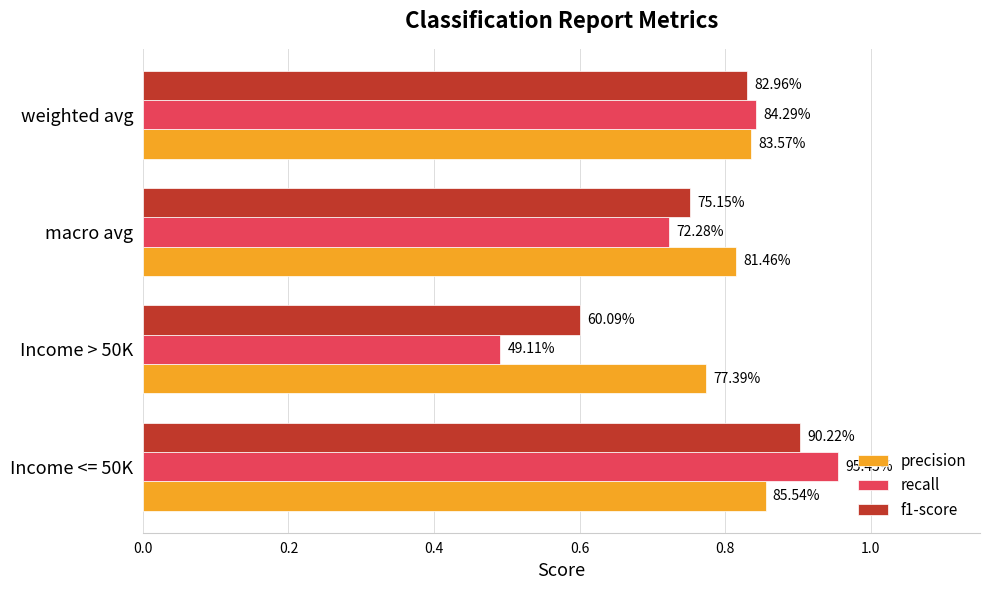

What are all the series names shown in the legend?

precision, recall, f1-score